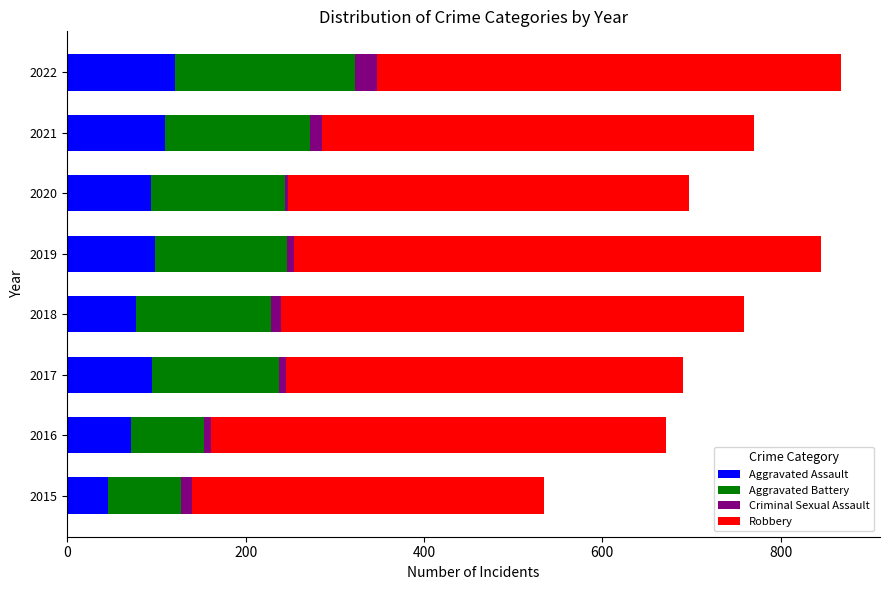

What is the maximum value for Aggravated Assault?

121